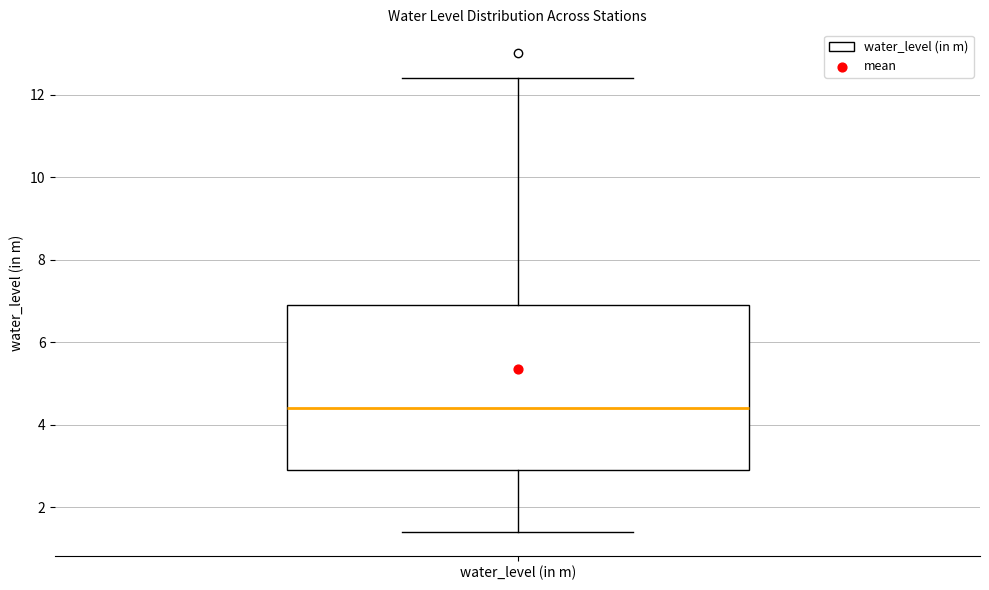

Where does the lower whisker of the box for water_level (in m) end on the y-axis? The values are not printed on the chart, so give them approximately, as read against the axis.

1.4